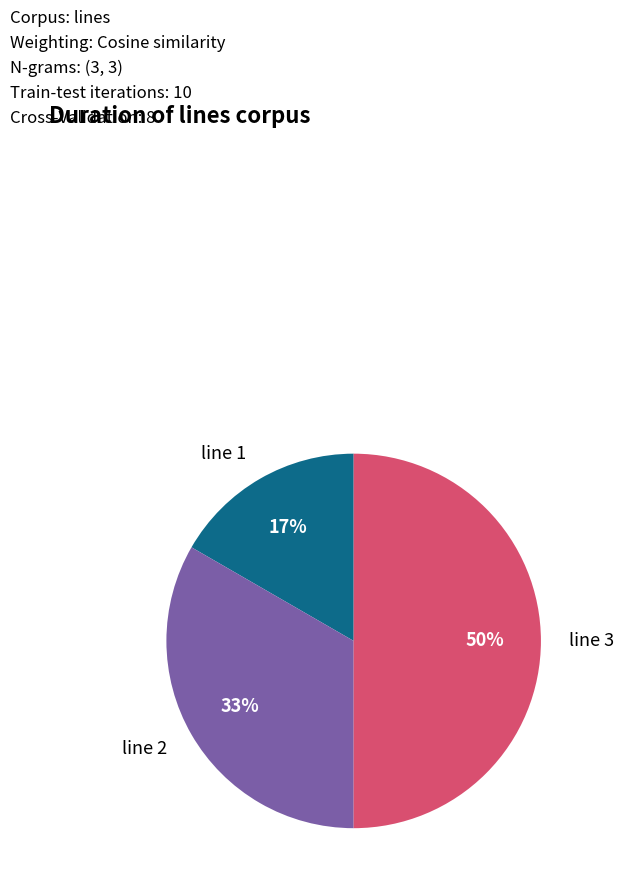

True or false: line 3 accounts for 50% of the total.

True